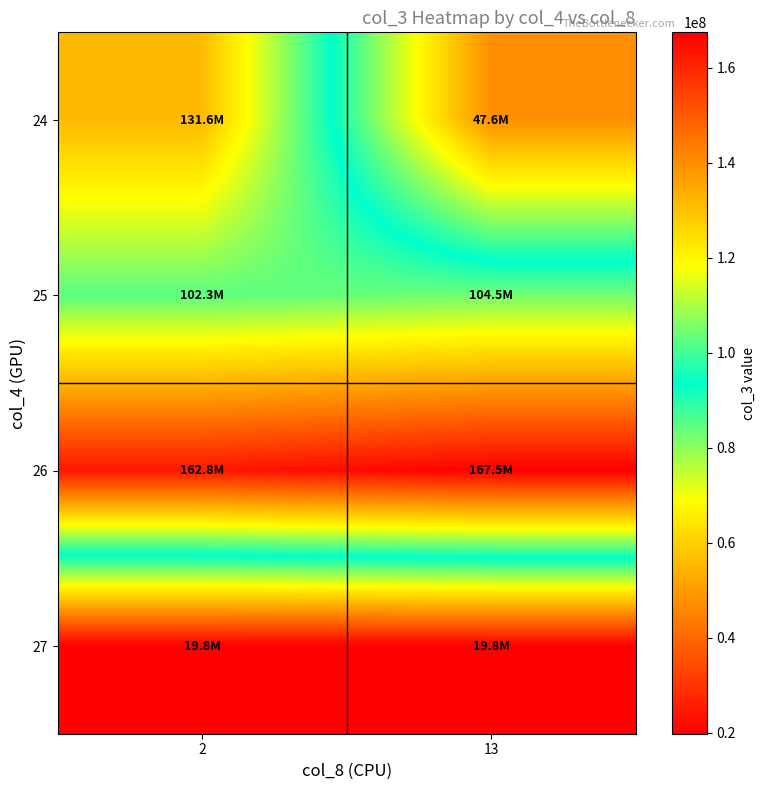

What is the smallest value displayed?

19825728.0